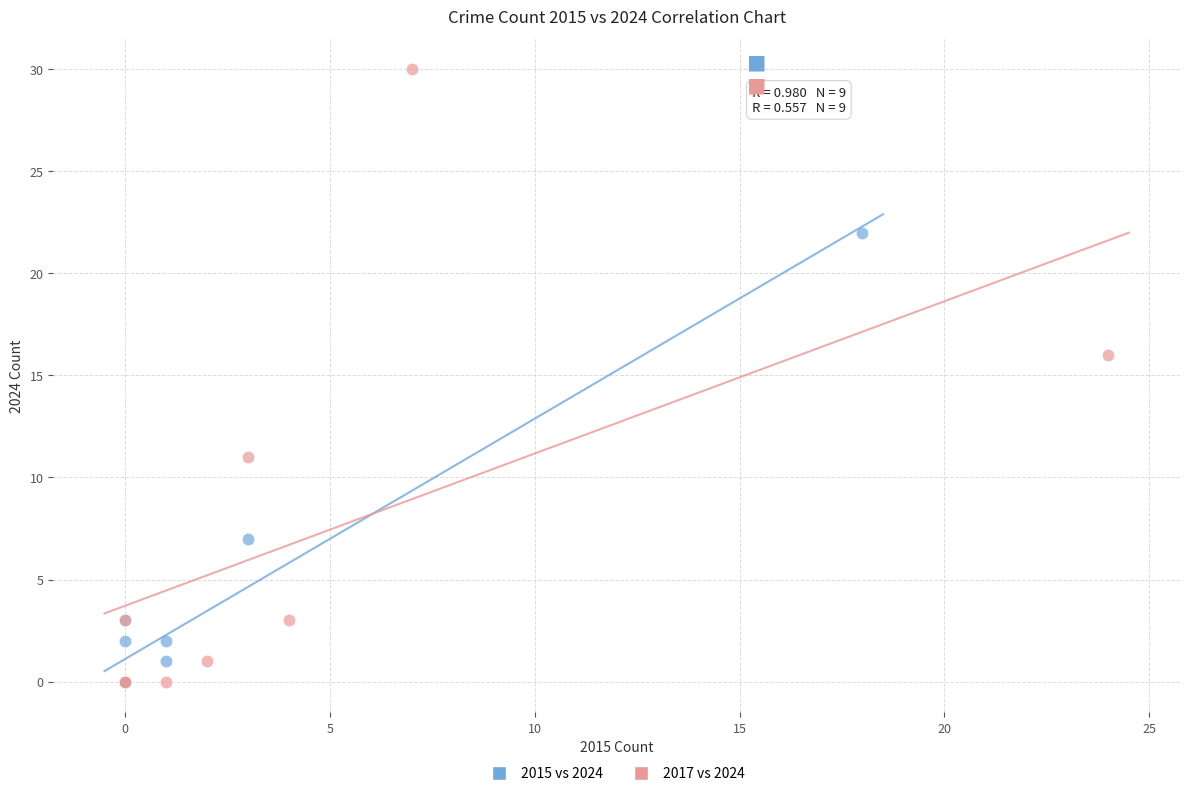

Which series contains the highest Y value?

2017 vs 2024